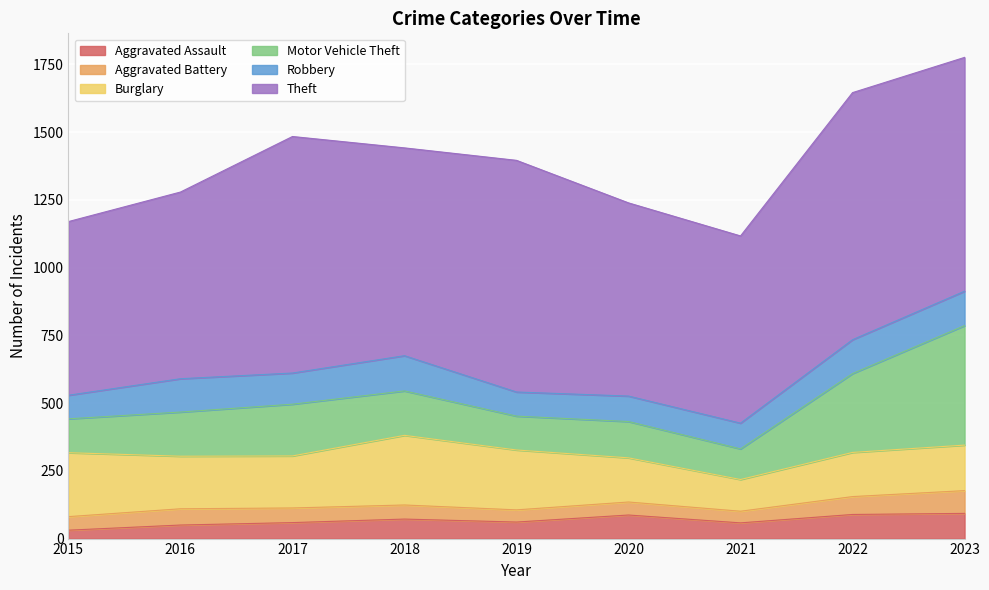

At which label is Theft closest to 776?

2018